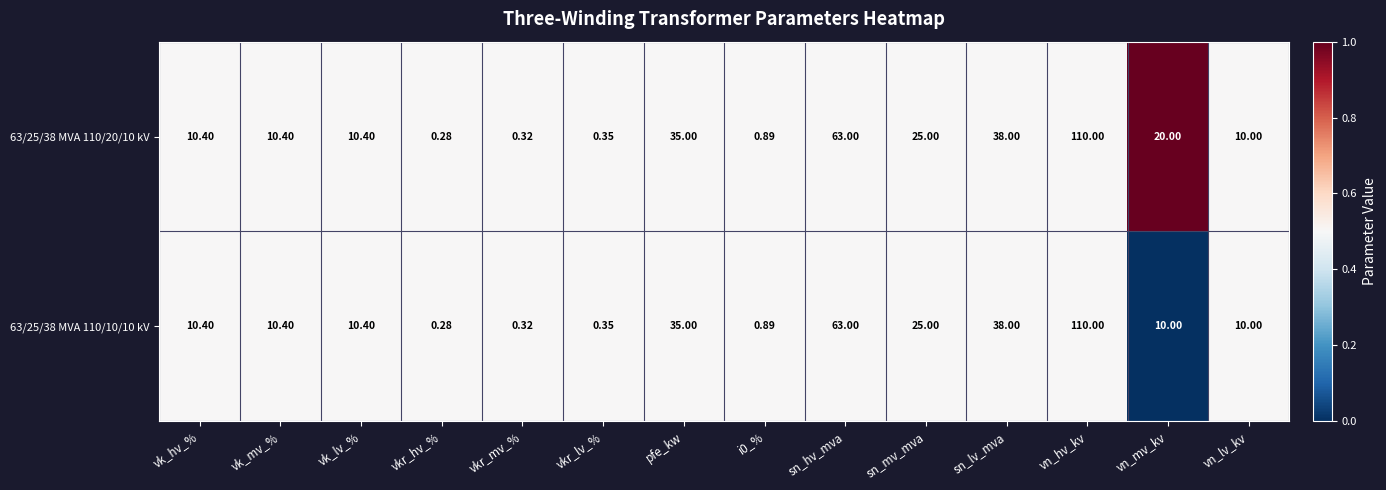

At which category is the sum across all series the highest?

vn_hv_kv